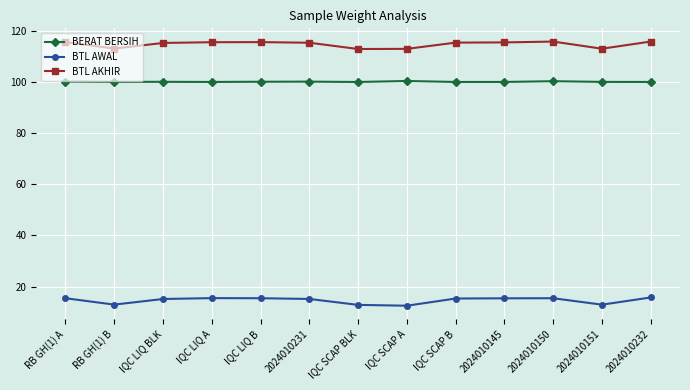

Which series has the largest total across all categories?

BTL AKHIR